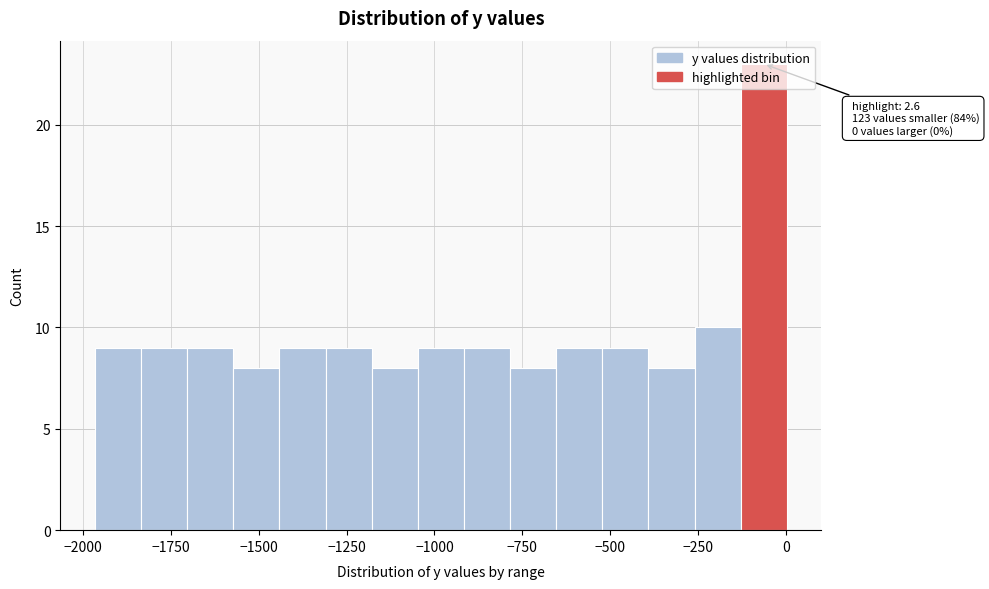

Read against the x-axis, roughly where is the centre of the tallest bar?

-50